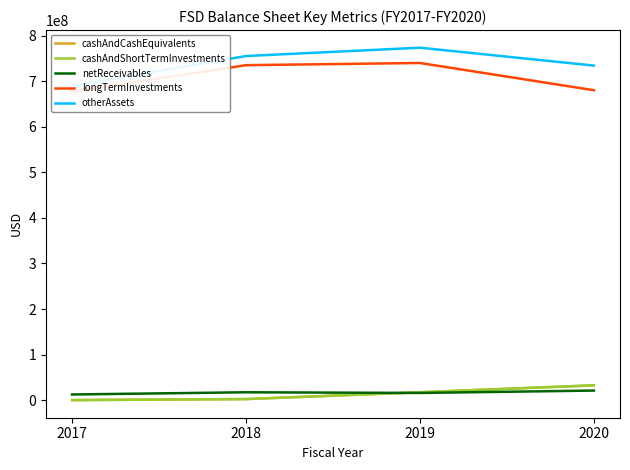

True or false: cashAndShortTermInvestments has a value of 32770560 at 2020.

True